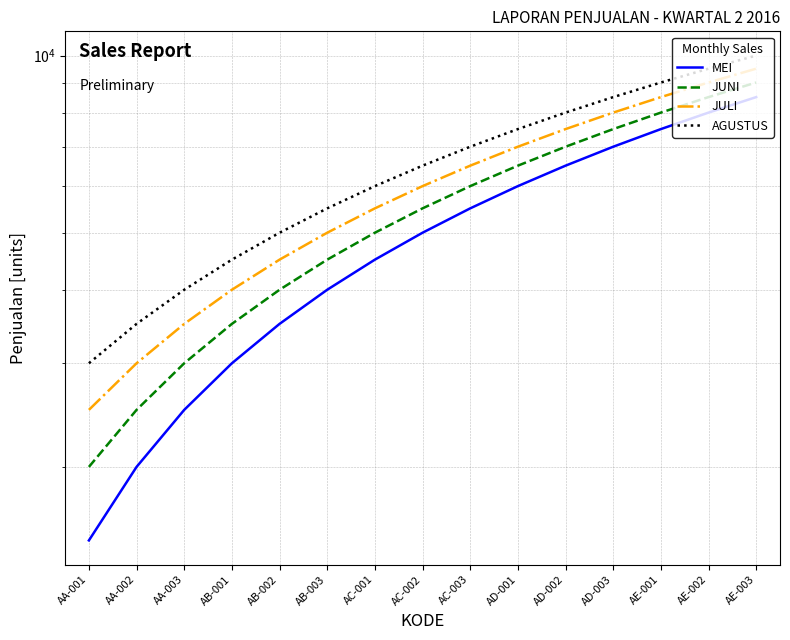

What is the highest value of the MEI series?

8500